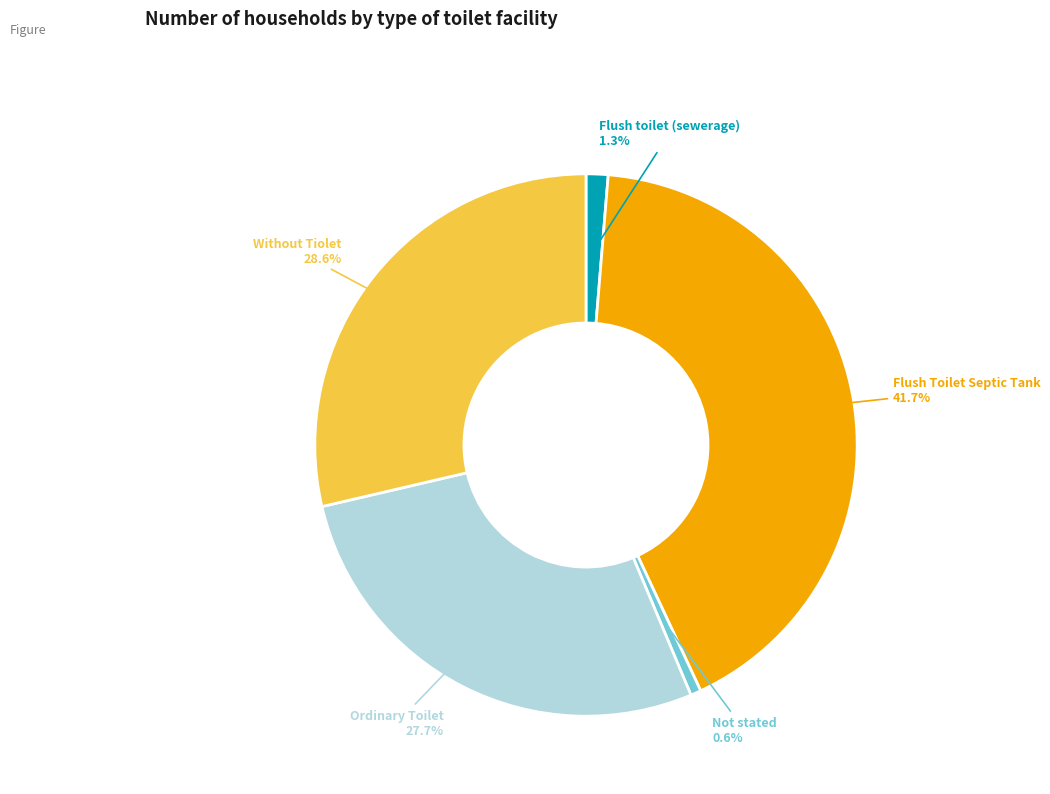

Is there any slice that represents more than half of the pie?

No